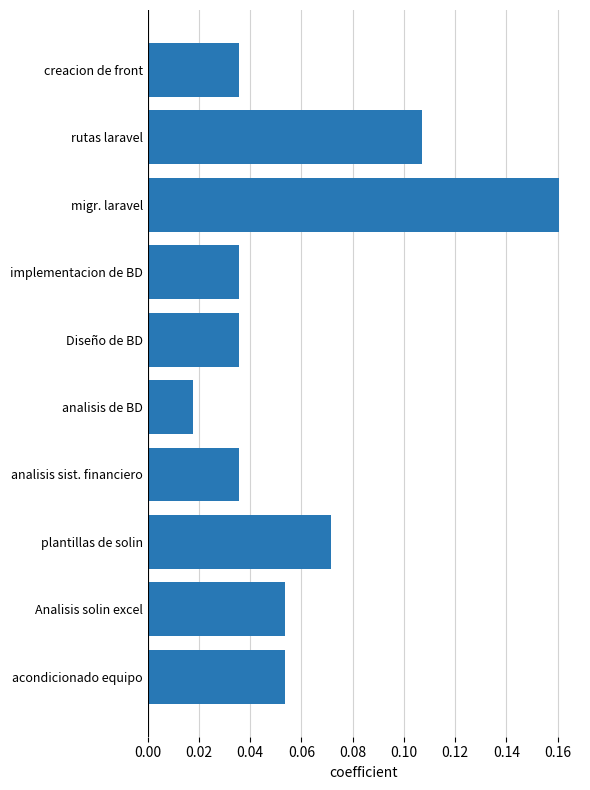

The value at acondicionado equipo is 0.0. True or false?

False